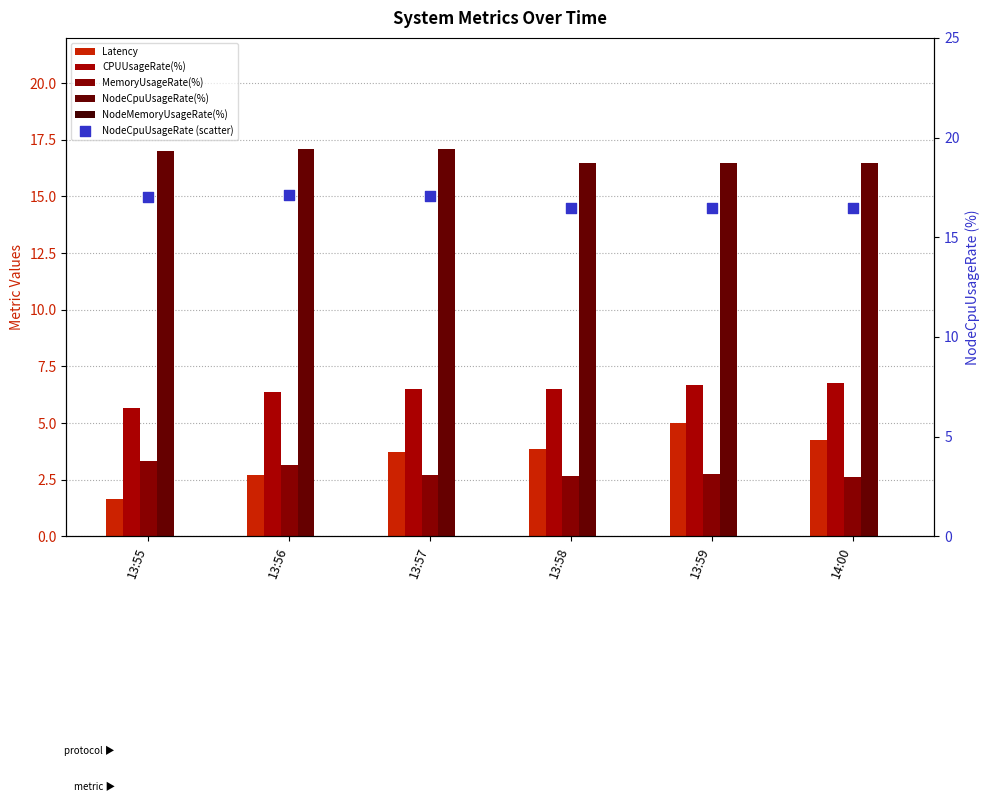

Which series reaches the minimum Y coordinate?

NodeMemoryUsageRate(%)